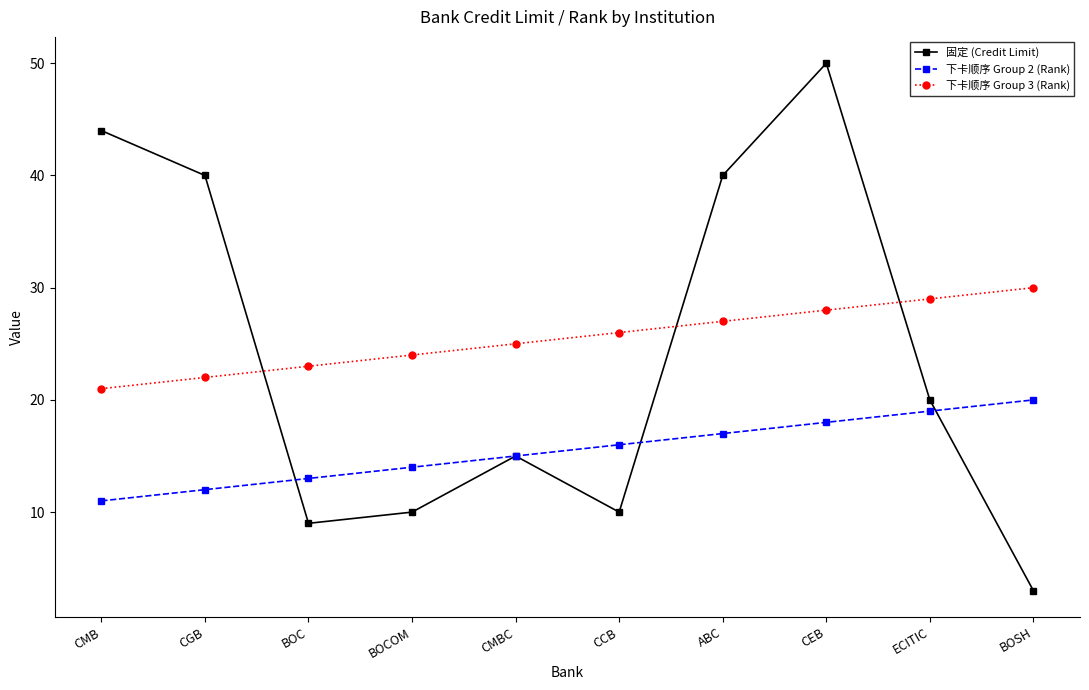

True or false: 固定 (Credit Limit) and 下卡顺序 Group 3 (Rank) intersect in this chart.

True